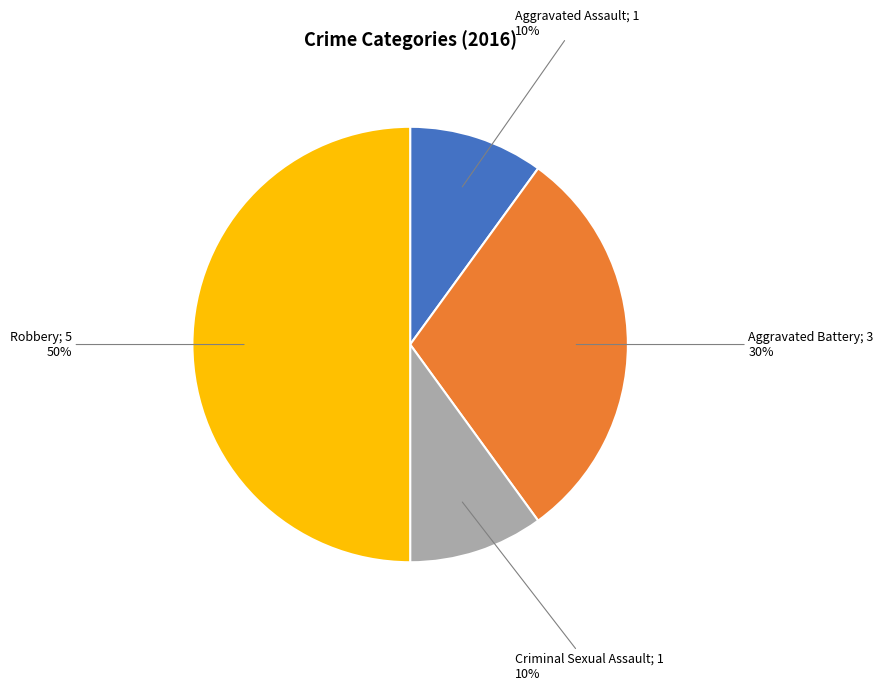

To the nearest percent, what is the average slice percentage?

25%